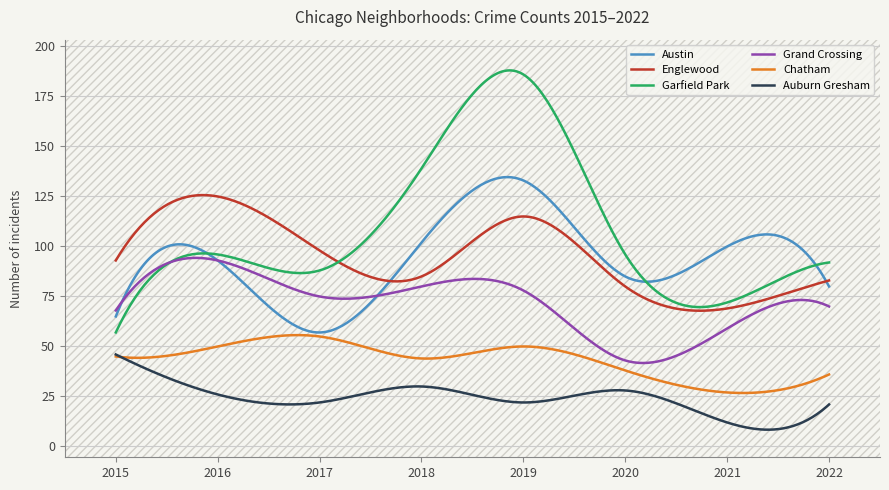

List the series in order of their peak value, highest first.

Garfield Park, Austin, Englewood, Grand Crossing, Chatham, Auburn Gresham